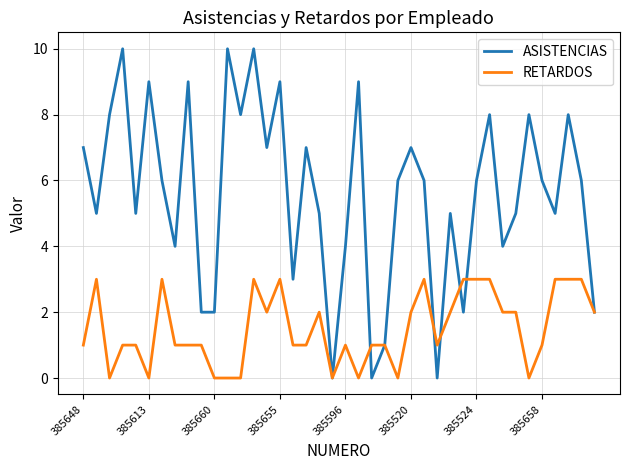

What is the sum of all RETARDOS values?

60